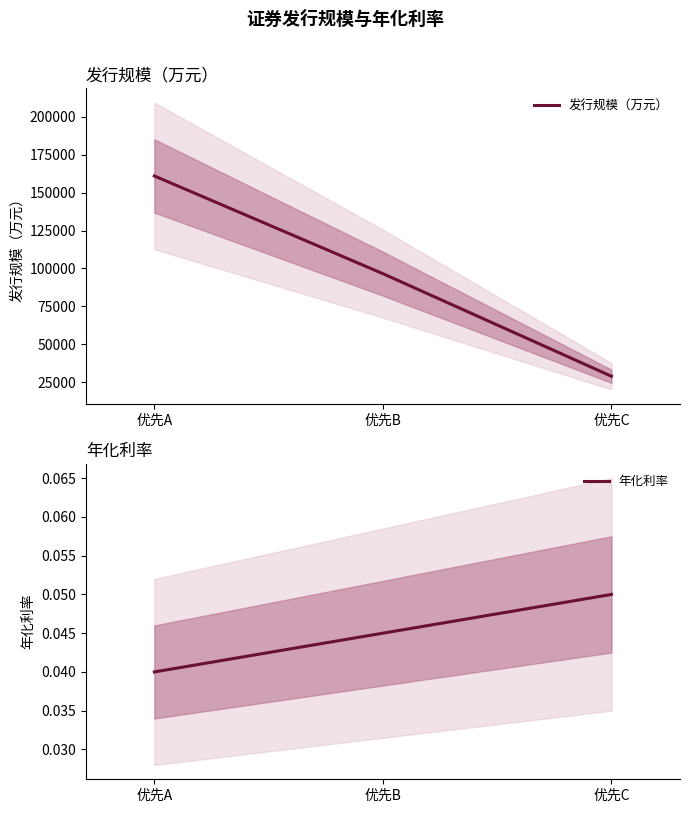

Reading left to right, list all the values displayed in this chart.

发行规模（万元）: 161000.0	96600.0	28980.0
年化利率: 0.0	0.0	0.1